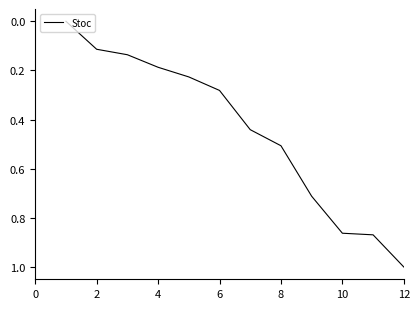

What is the difference between the maximum and minimum values?

1.0